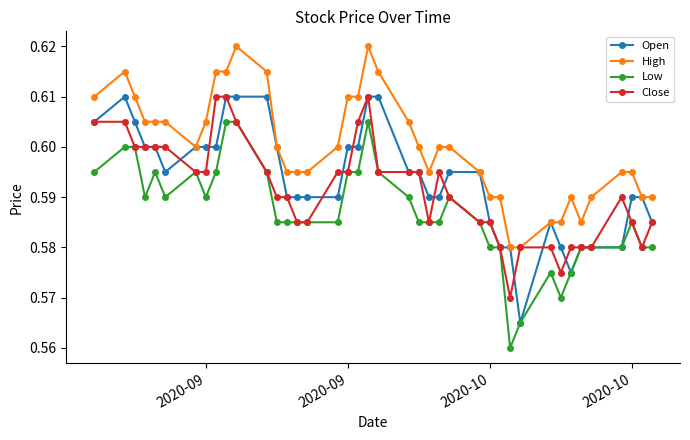

How many Open values are between 0 and 1?

40